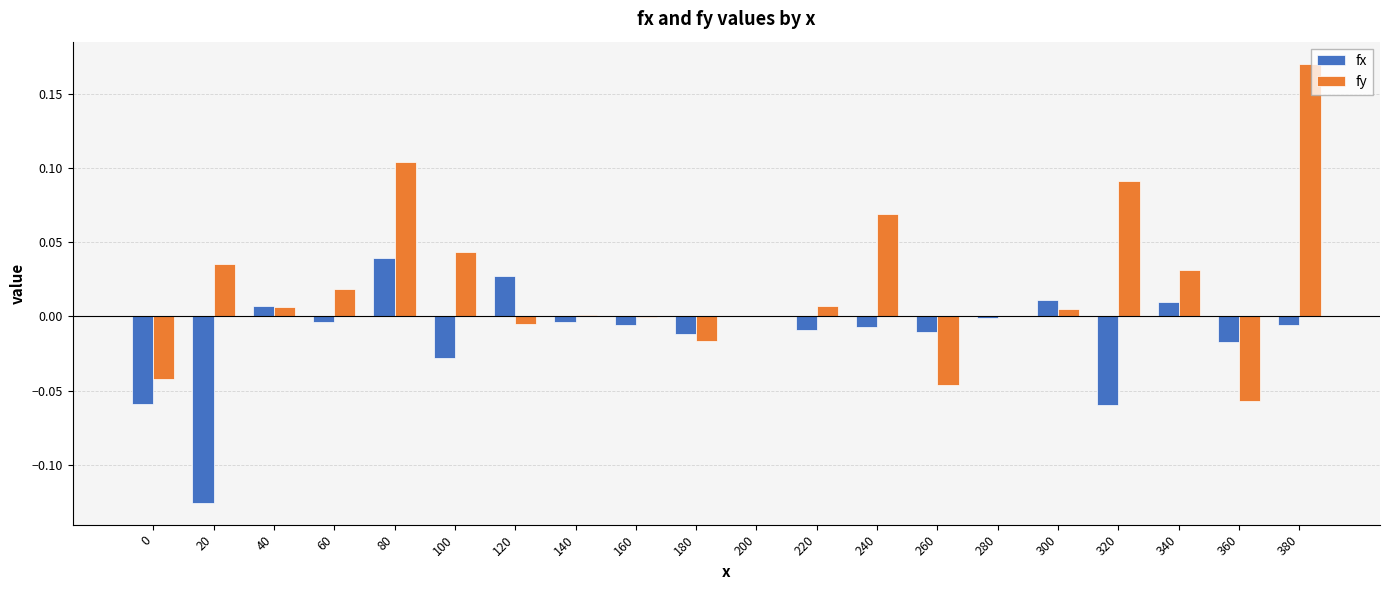

The value of fx at 380 is -0.0. True or false?

True